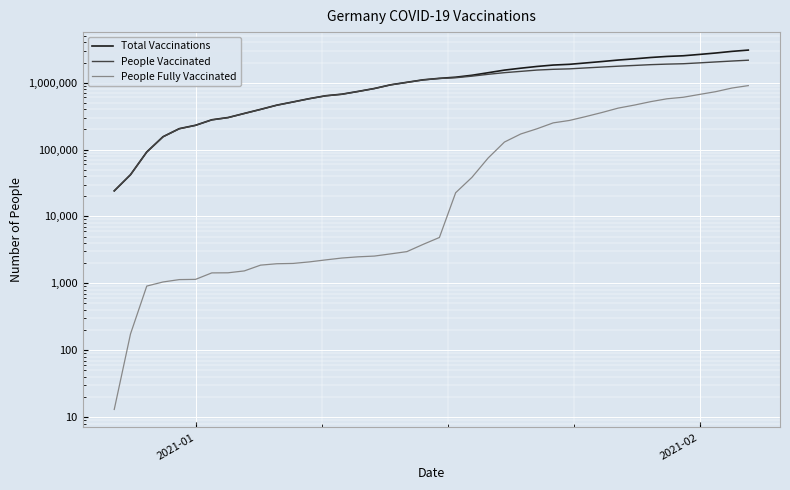

How many lines are shown in the chart?

3